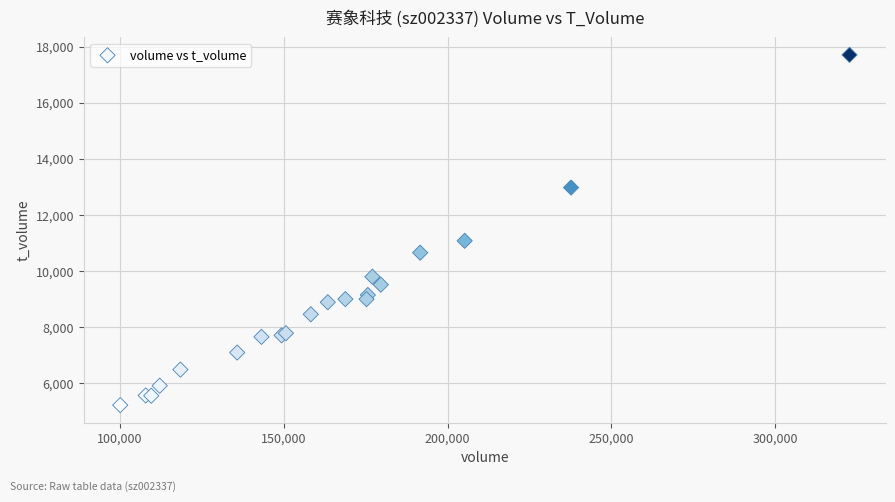

What Y value in the scatter plot is closest to 11469?

11083